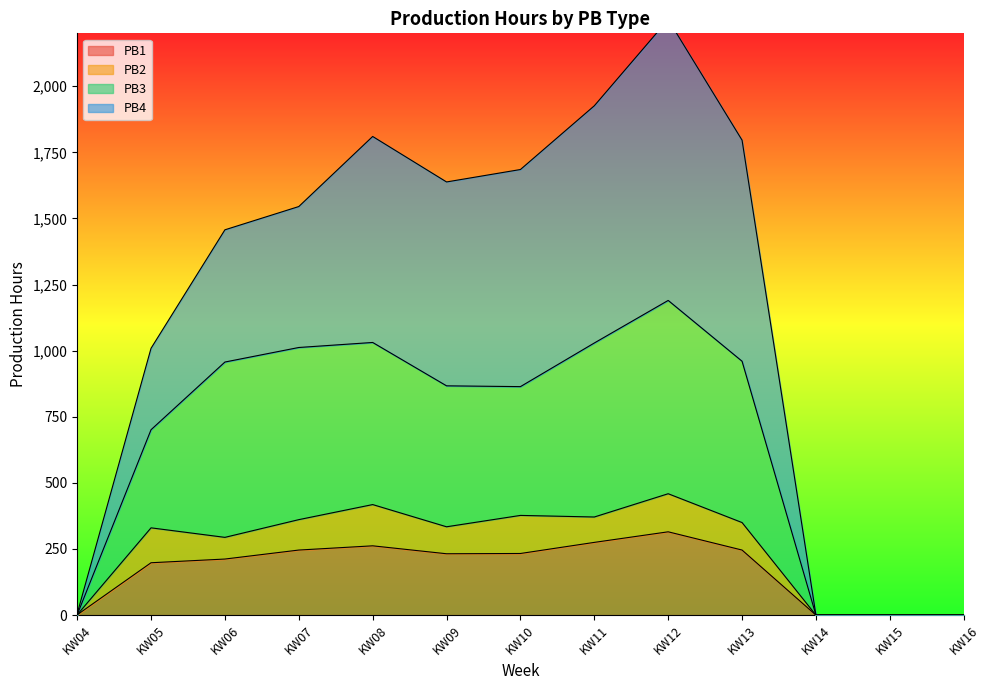

At which label does PB1 first exceed 232?

KW07